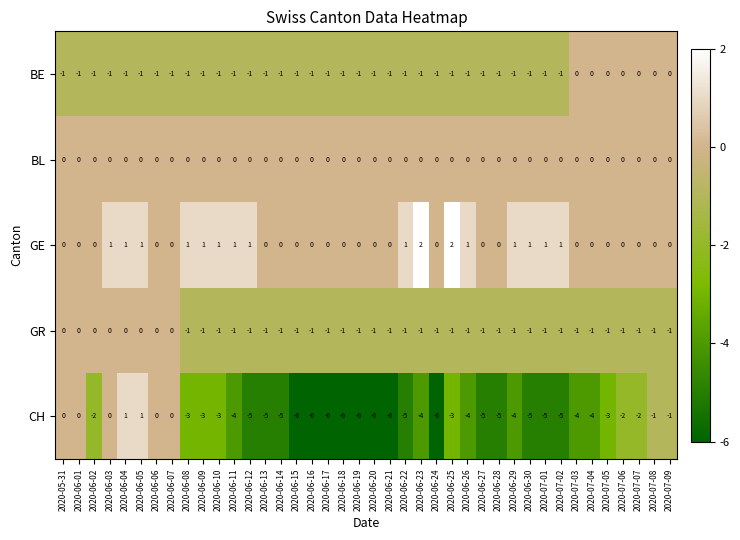

How many data points does each series have?

40